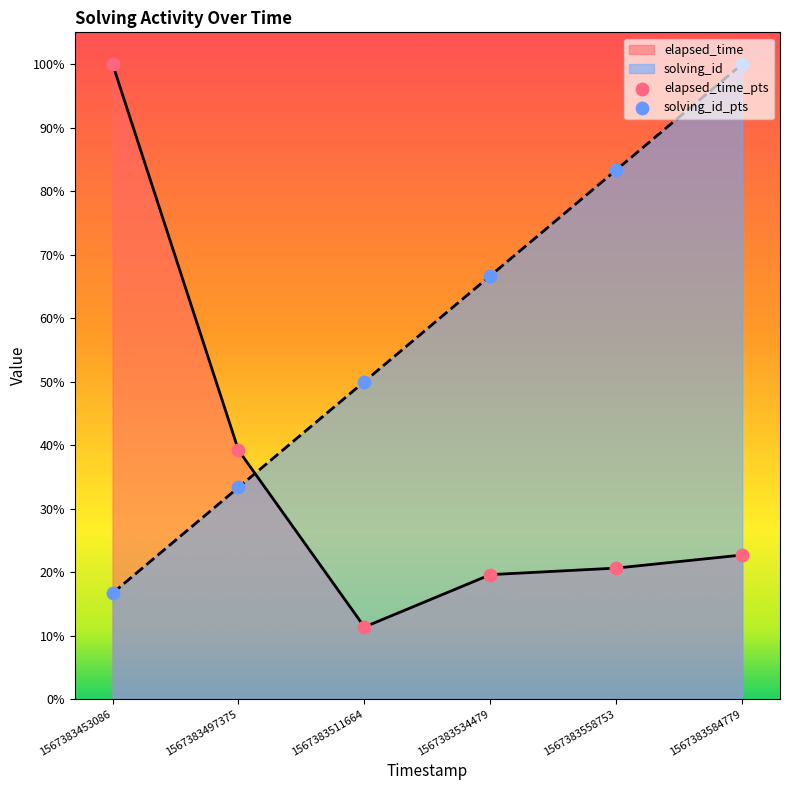

Which series has the largest Y range (max minus min)?

elapsed_time_pts